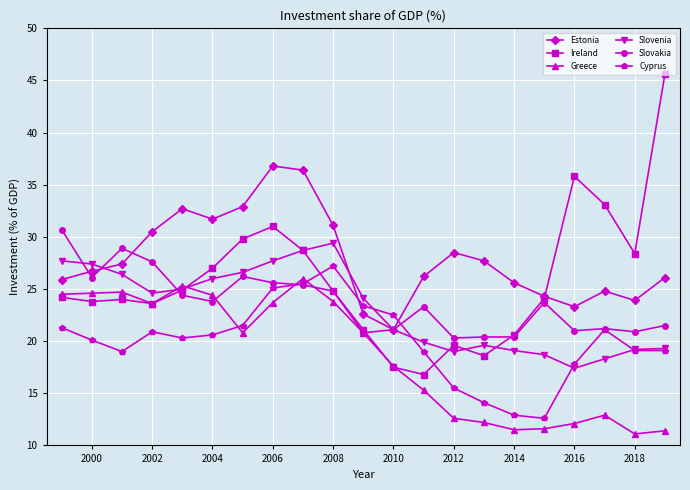

Which series has the widest spread of values?

Ireland